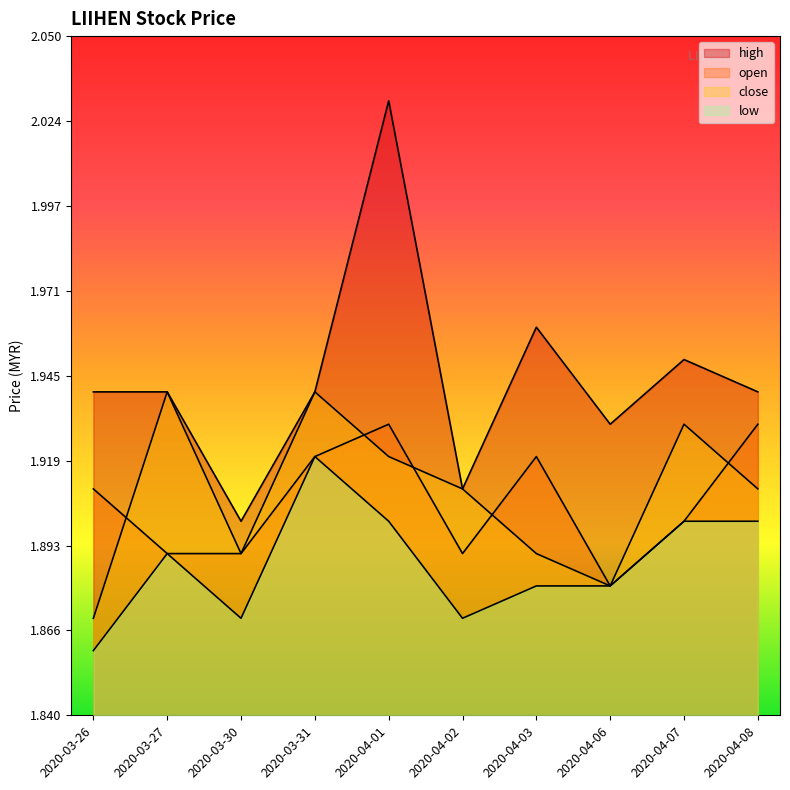

What is the average value of the low series?

1.9